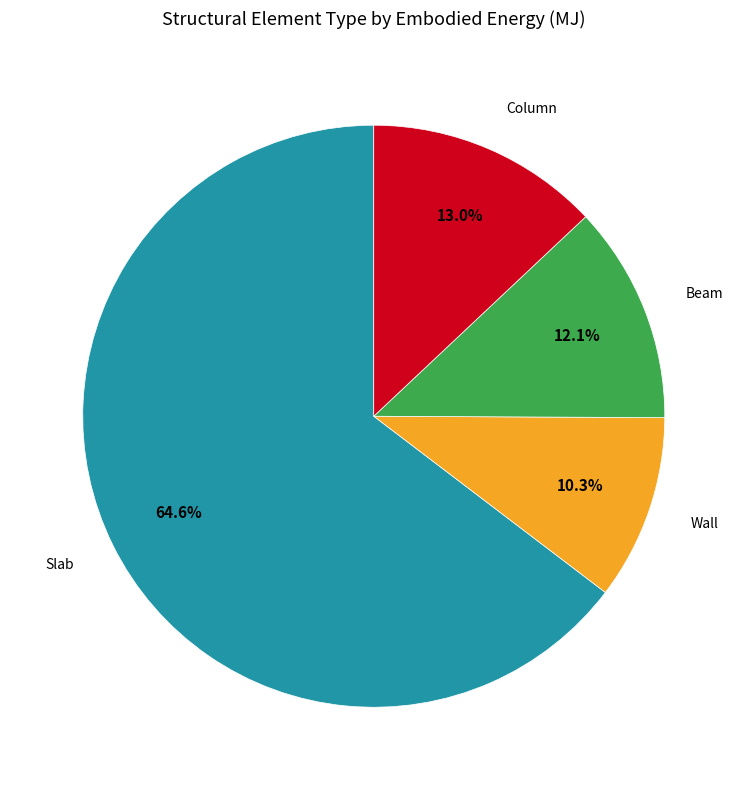

To the nearest percent, what is the difference between the largest and smallest slice percentages?

54%